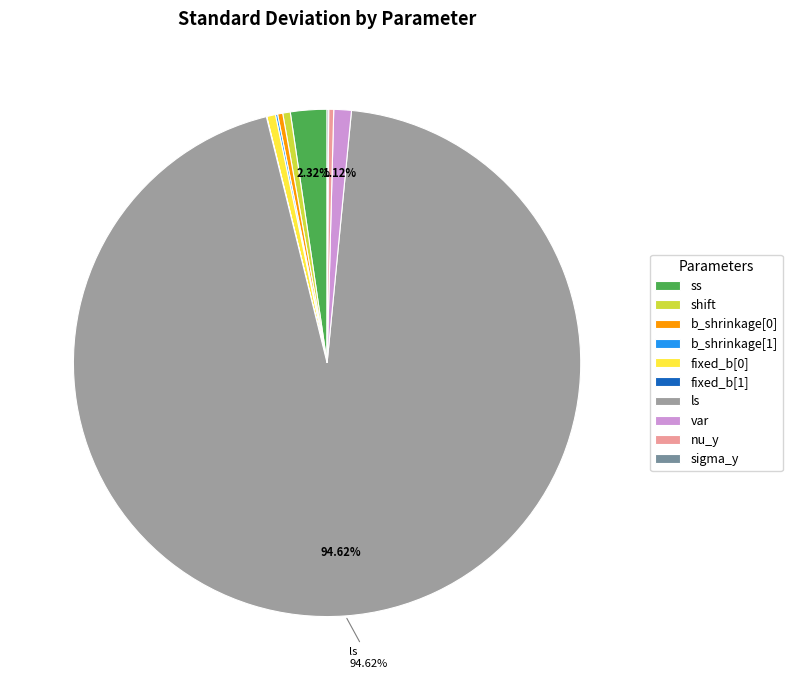

Is it true that ss is 2% of the pie?

True